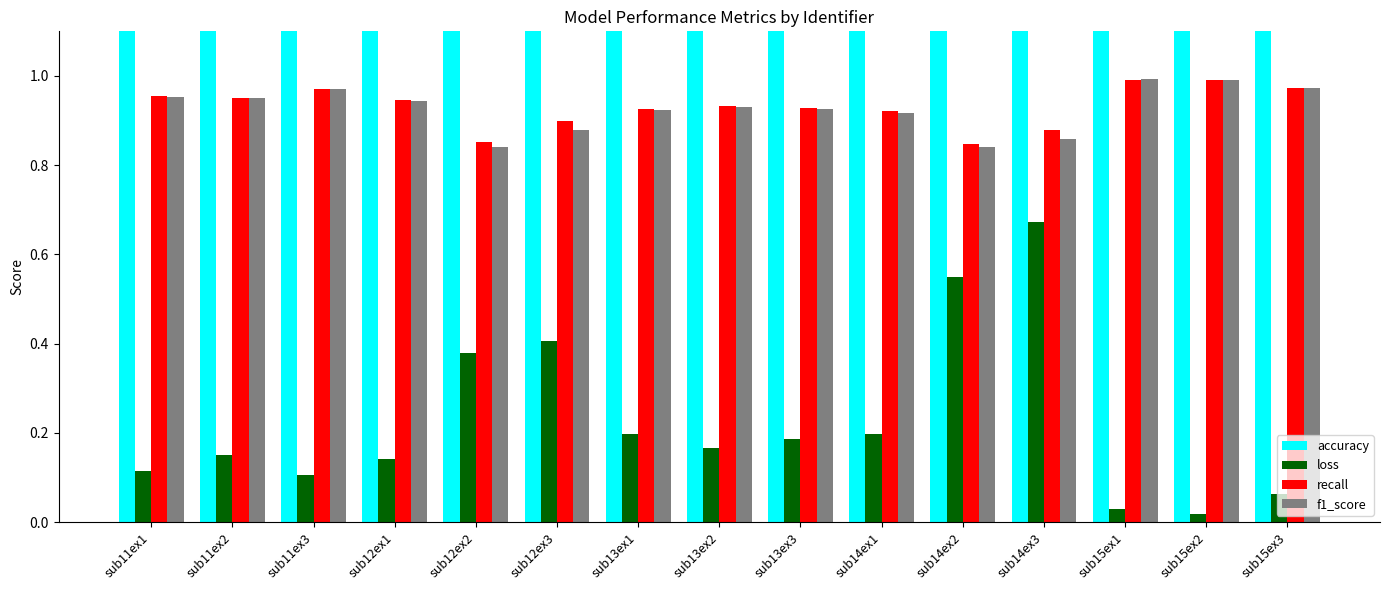

At how many categories does at least one series exceed 91?

11